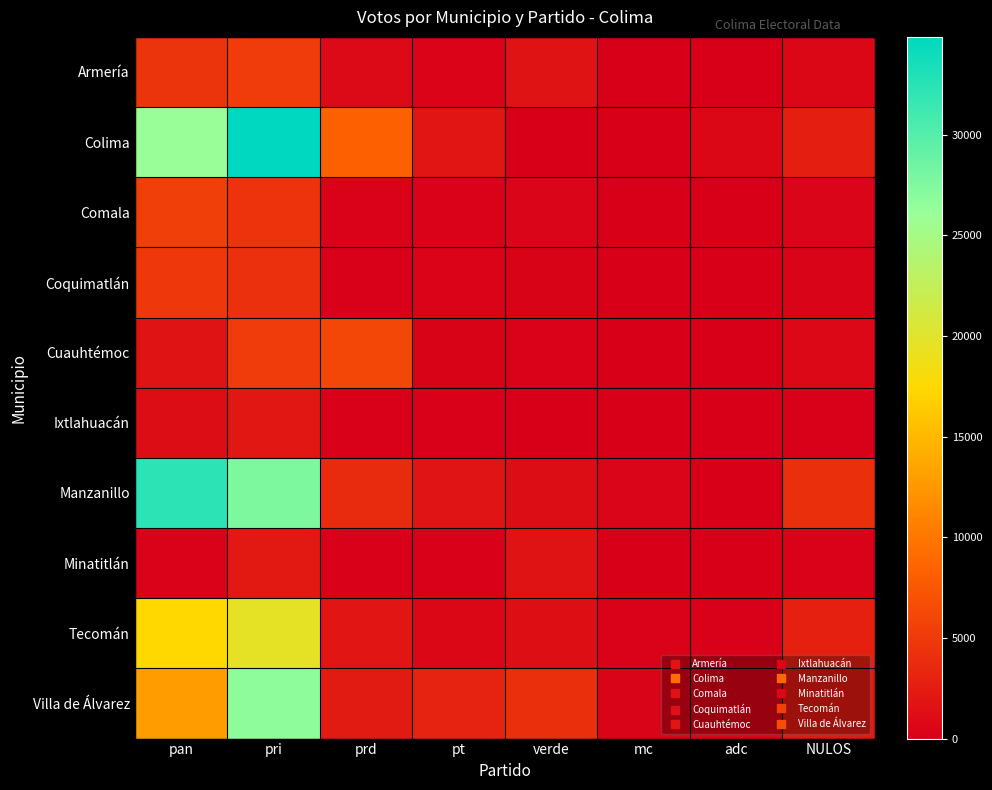

Reading left to right, list all the values displayed in this chart.

Armería: pan=4419	pri=5176	prd=916	pt=345	verde=1615	mc=0	adc=0	NULOS=684
Colima: pan=26041	pri=34850	prd=8300	pt=1891	verde=14	mc=15	adc=691	NULOS=2628
Comala: pan=5423	pri=4435	prd=206	pt=237	verde=479	mc=0	adc=0	NULOS=478
Coquimatlán: pan=4871	pri=4192	prd=179	pt=370	verde=296	mc=0	adc=0	NULOS=451
Cuauhtémoc: pan=1704	pri=5199	prd=6105	pt=302	verde=210	mc=0	adc=0	NULOS=815
Ixtlahuacán: pan=1166	pri=1982	prd=189	pt=103	verde=0	mc=0	adc=0	NULOS=100
Manzanillo: pan=32345	pri=27583	prd=3670	pt=1804	verde=1204	mc=525	adc=1	NULOS=4130
Minatitlán: pan=228	pri=2176	prd=169	pt=95	verde=1673	mc=0	adc=0	NULOS=243
Tecomán: pan=17397	pri=19565	prd=1885	pt=733	verde=1245	mc=257	adc=142	NULOS=2801
Villa de Álvarez: pan=12817	pri=26635	prd=2380	pt=3059	verde=4117	mc=430	adc=461	NULOS=2200